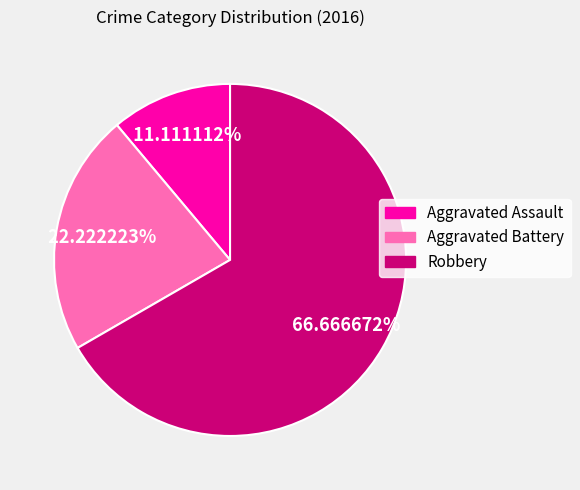

True or false: Aggravated Battery accounts for 34% of the total.

False